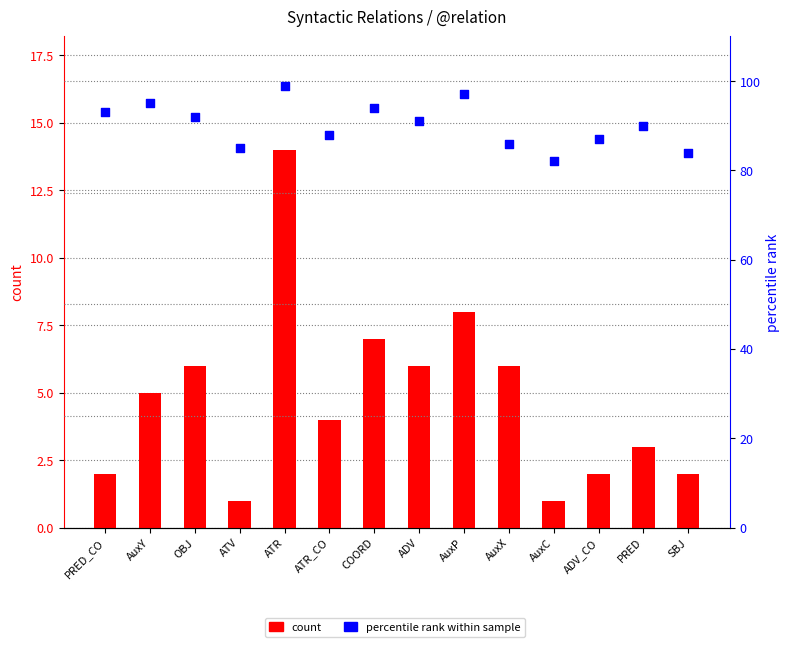

What are all the series names shown in the legend?

count, percentile rank